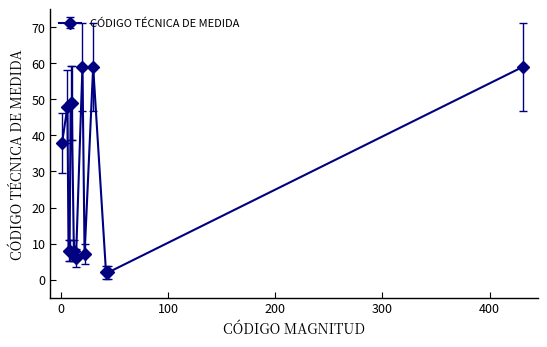

What is the average value?

29